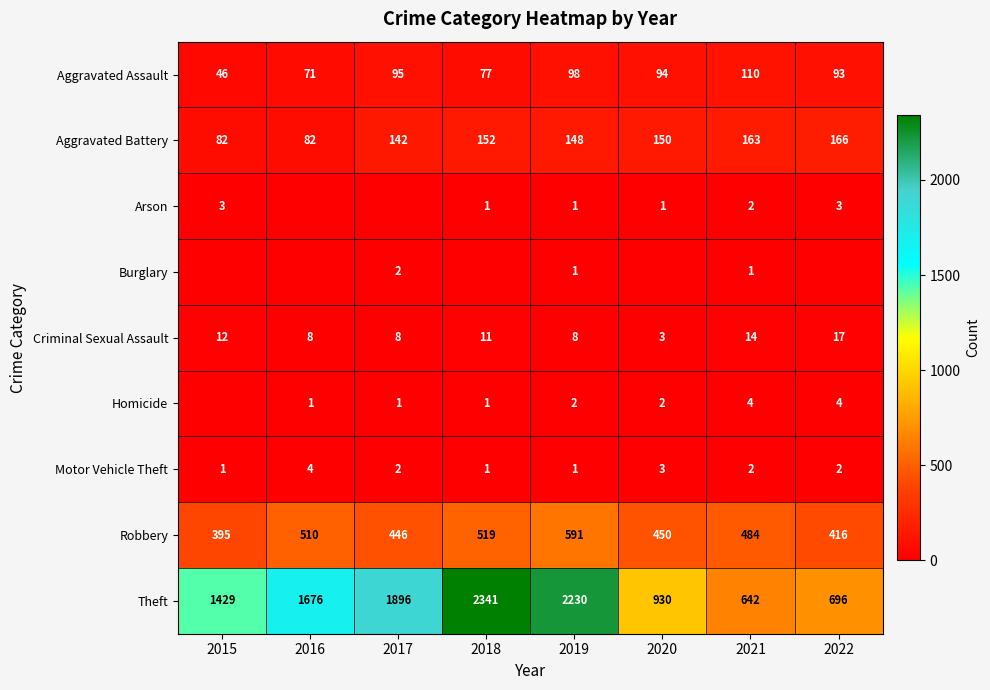

The value of Motor Vehicle Theft at 2017 is 3. True or false?

False